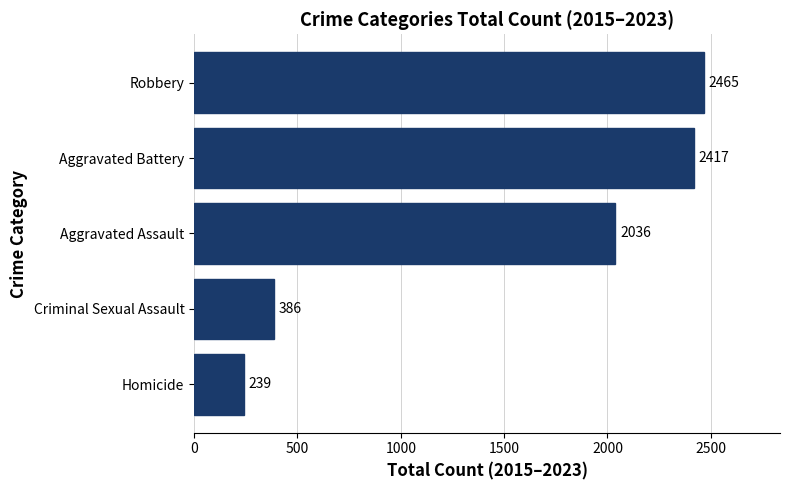

Between Criminal Sexual Assault and Aggravated Assault, which is larger?

Aggravated Assault